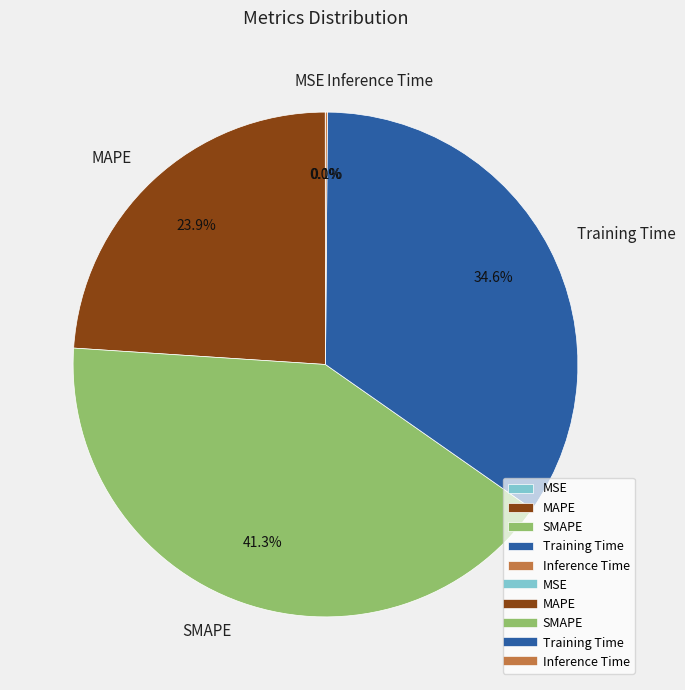

What portion of the pie excludes MAPE?

76.1%